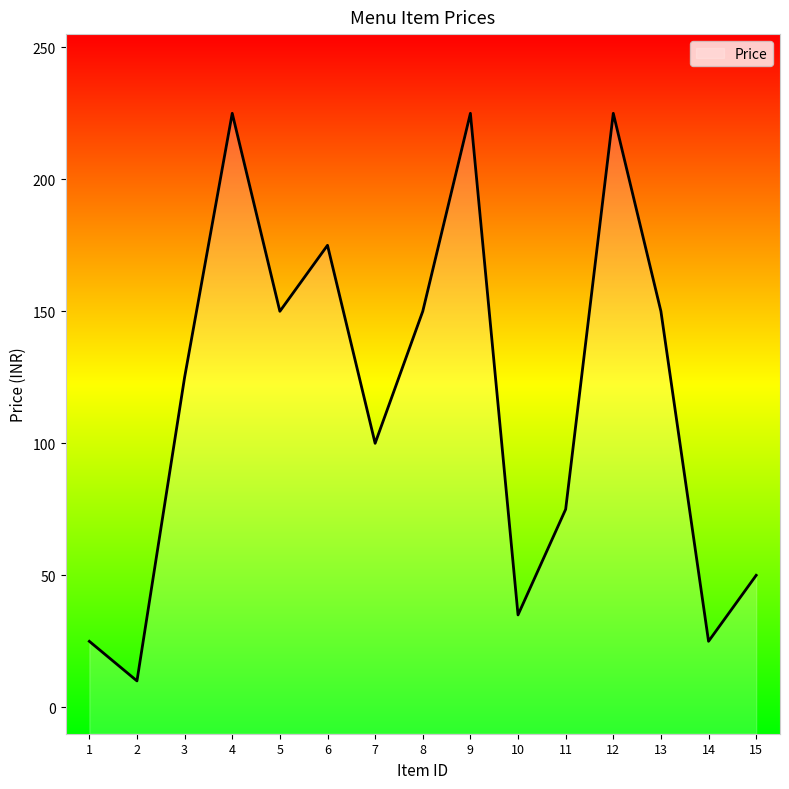

What is the average value?

116